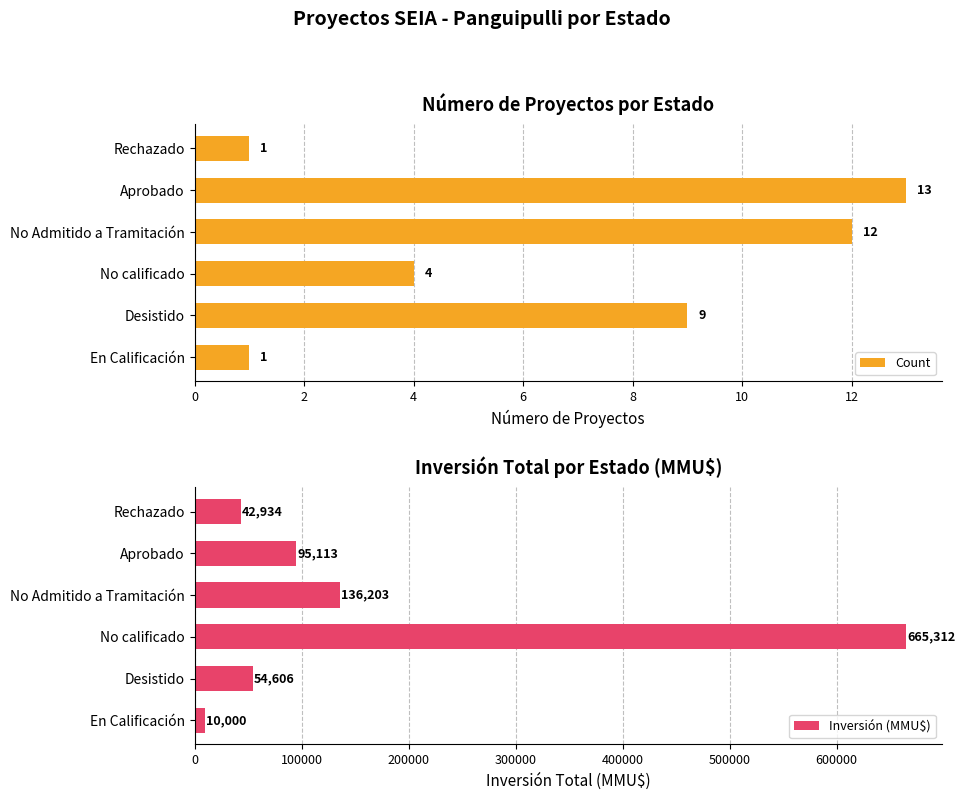

What is the difference between the Count values at En Calificación and Aprobado?

12